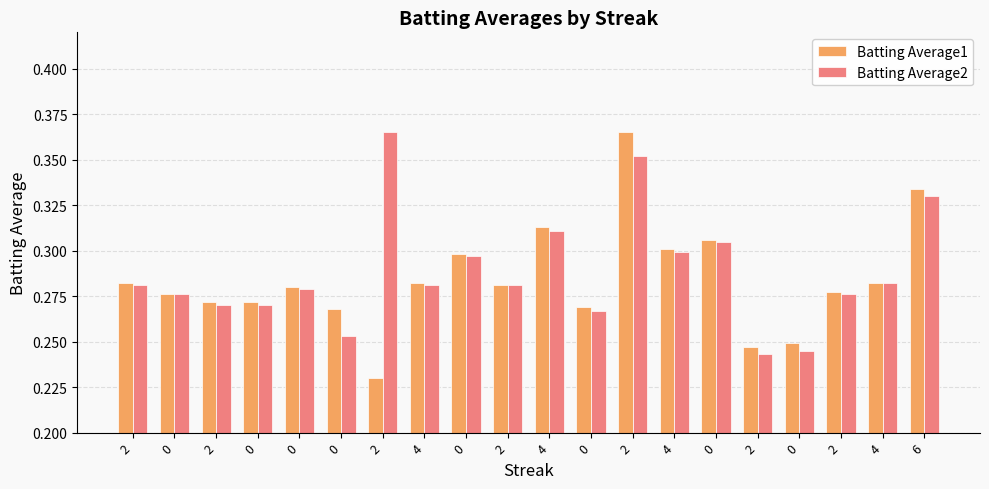

At which category is the sum across all series the highest?

2